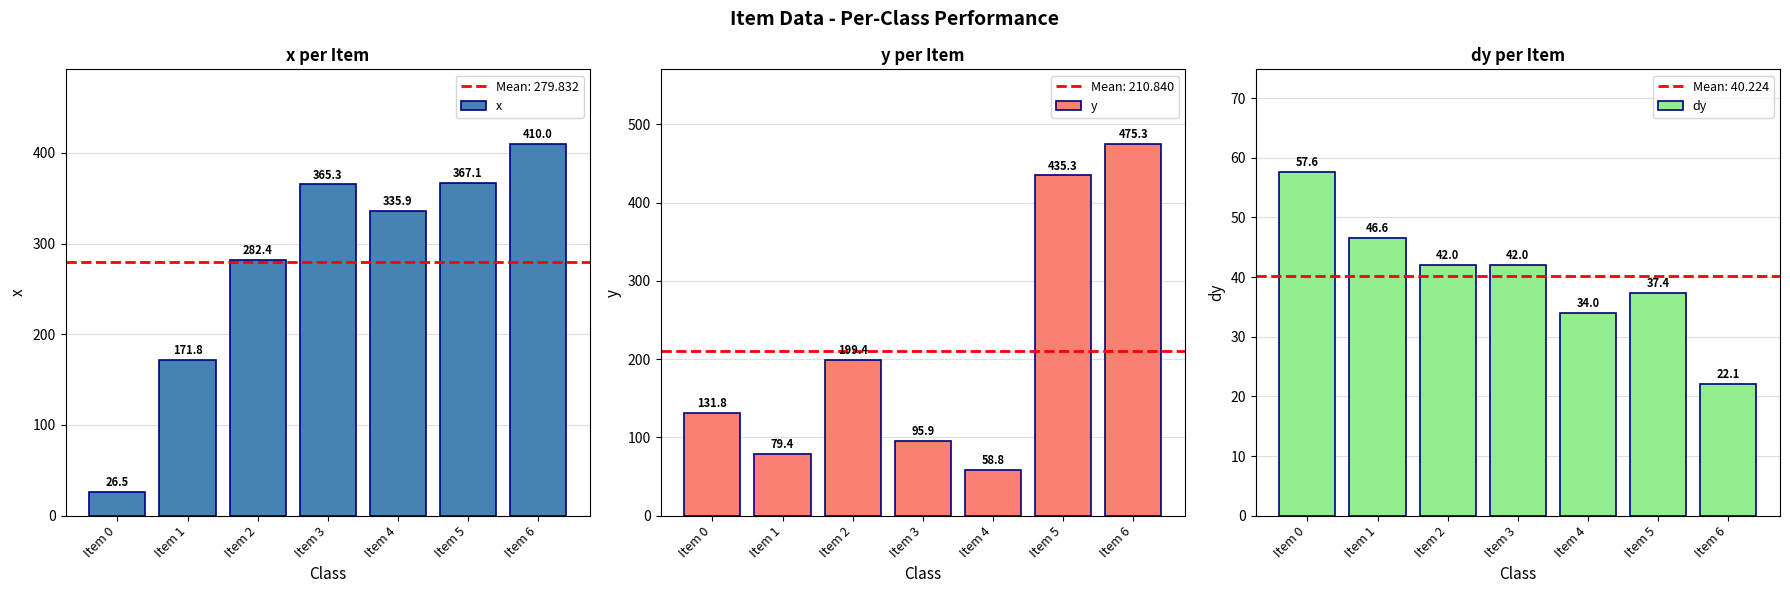

The y series shows 173.5 at Item 0. True or false?

False